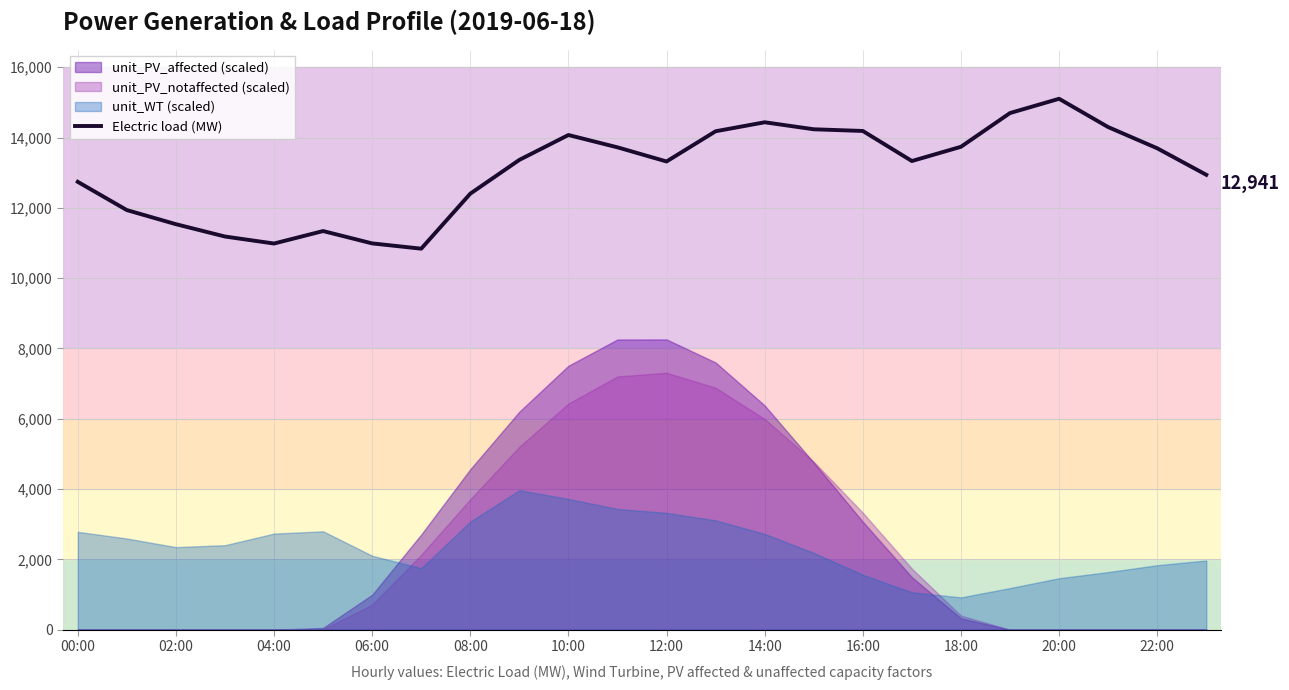

What is the lowest value of the Electric load (MW) series?

10839.6